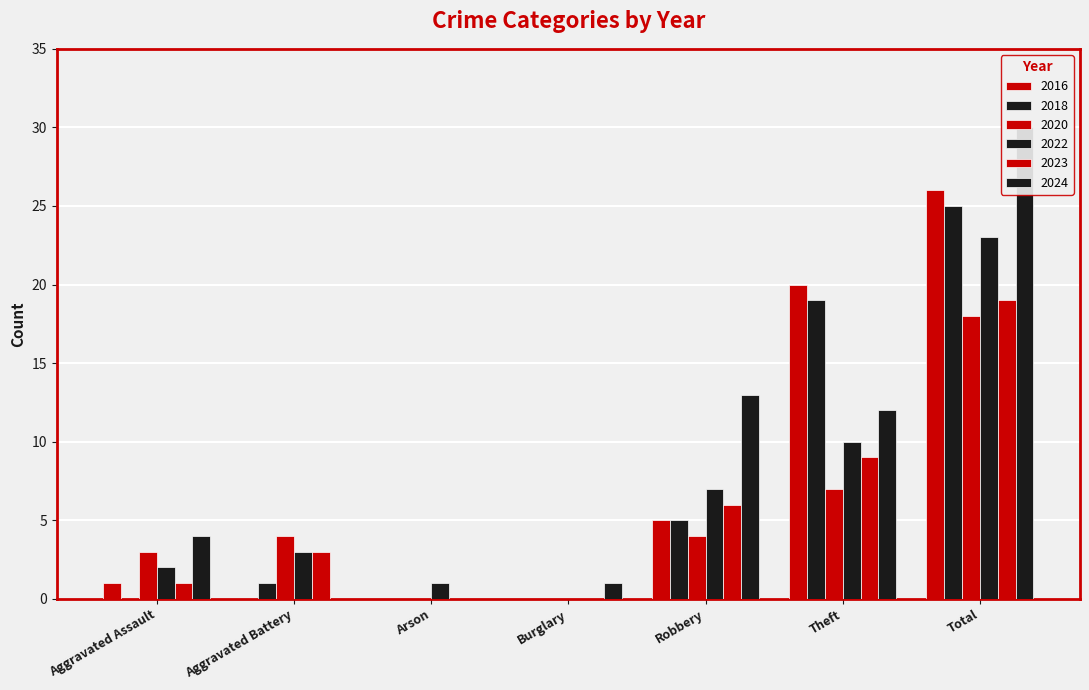

How many series are shown in this chart?

6